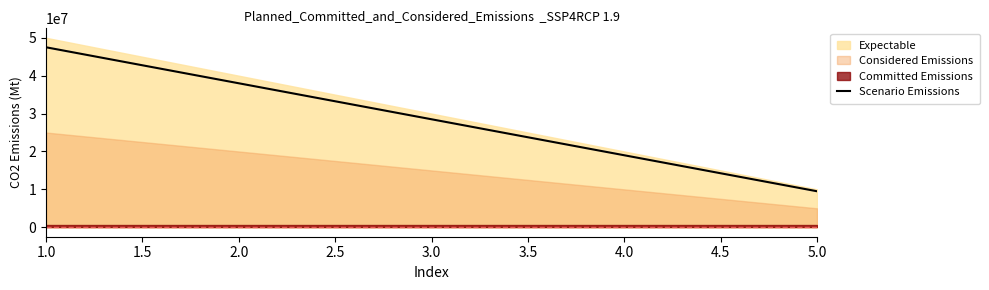

The value of Scenario Emissions at 5.0 is 15455943. True or false?

False